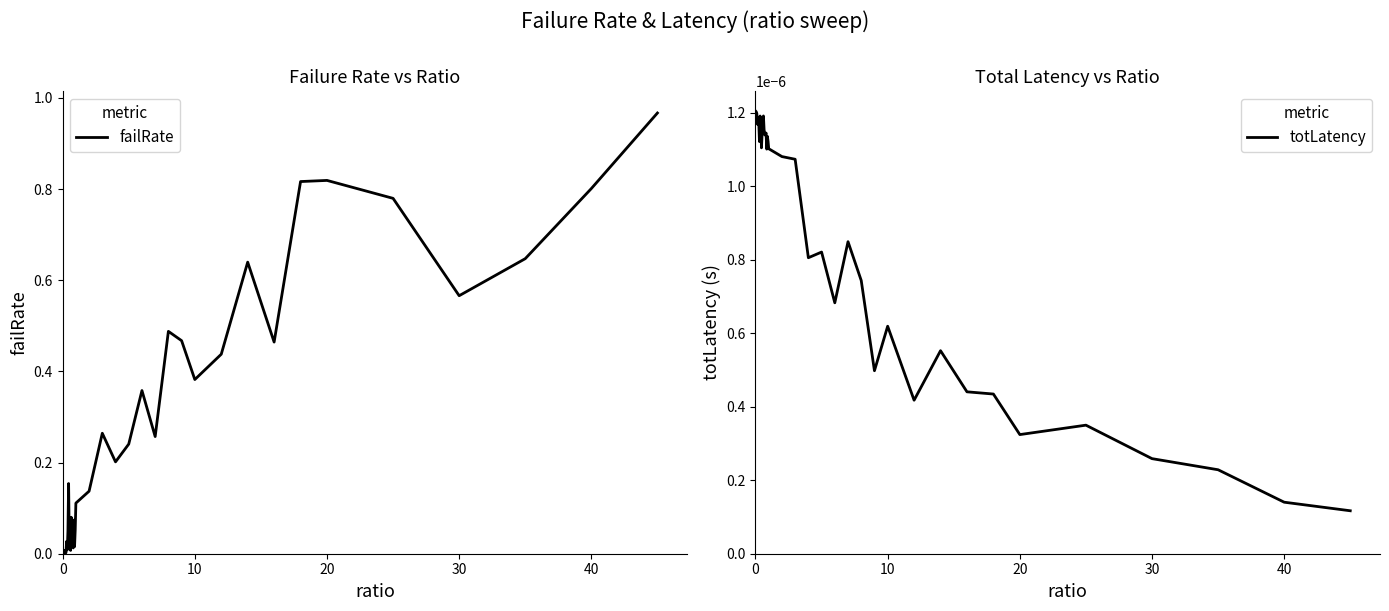

How many times do failRate and totLatency cross each other?

1